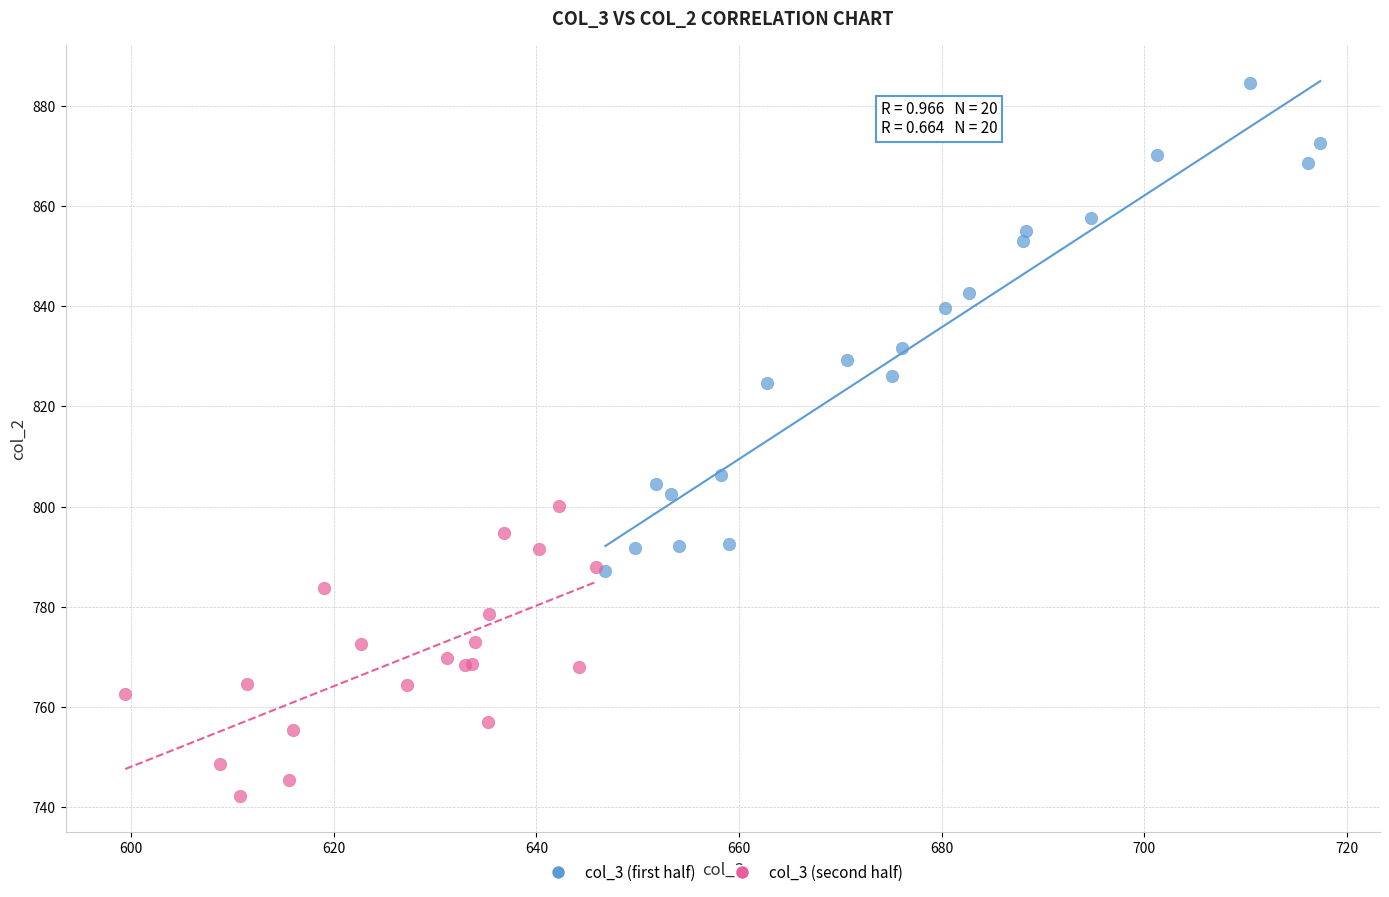

Which series reaches the maximum Y coordinate?

col_3 (first half)